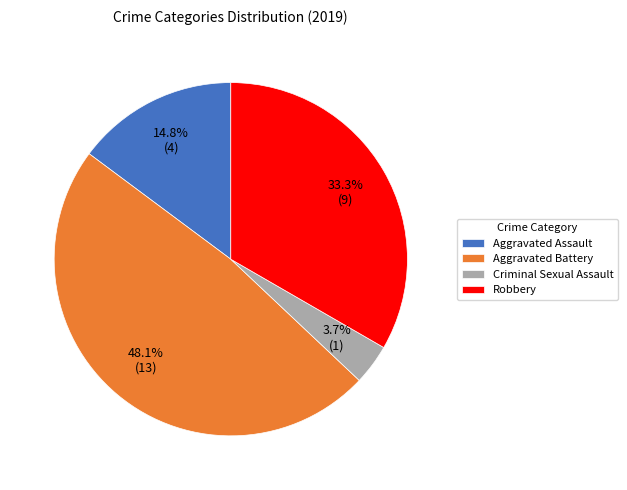

Which slice is the largest?

Aggravated Battery